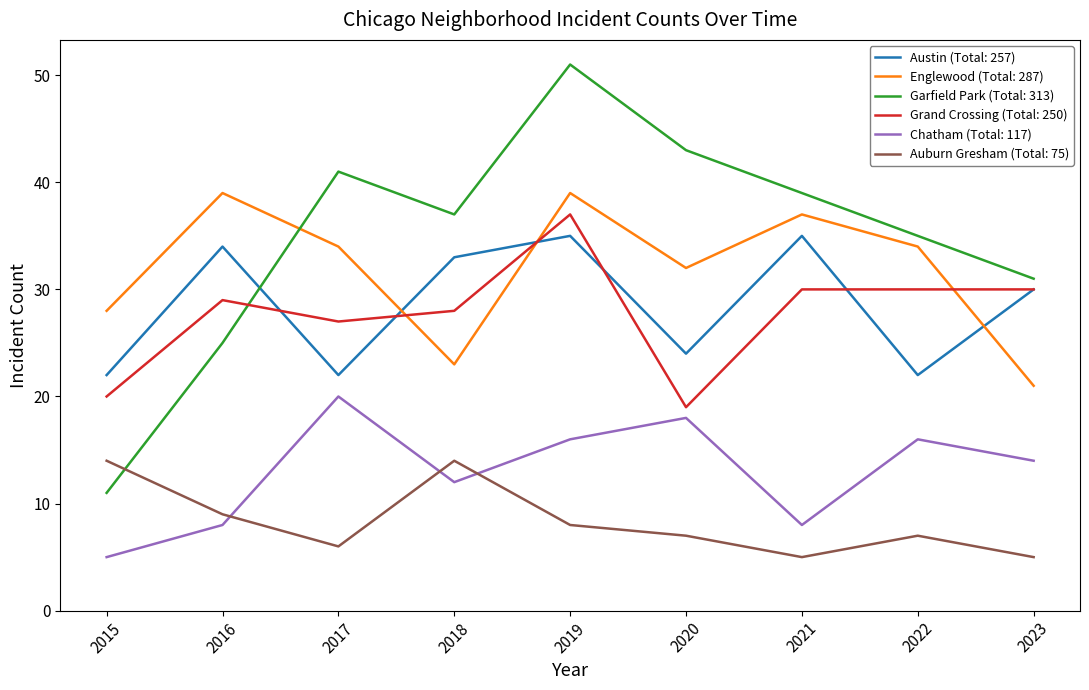

The value of Chatham (Total: 117) at 2016 is 8. True or false?

True